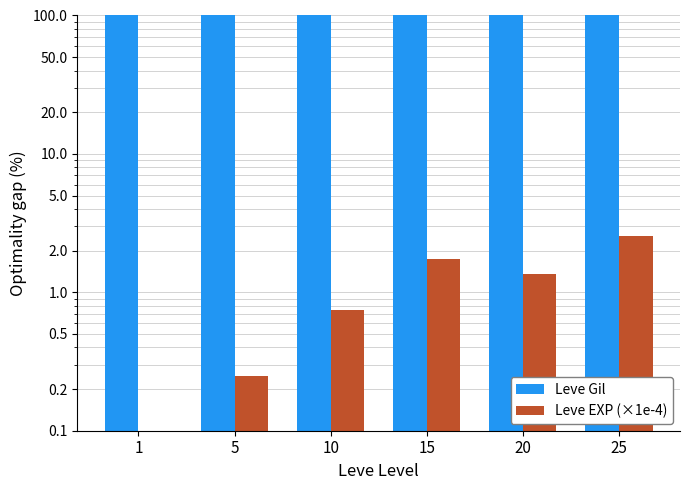

Which has a higher value, 5 or 10?

10